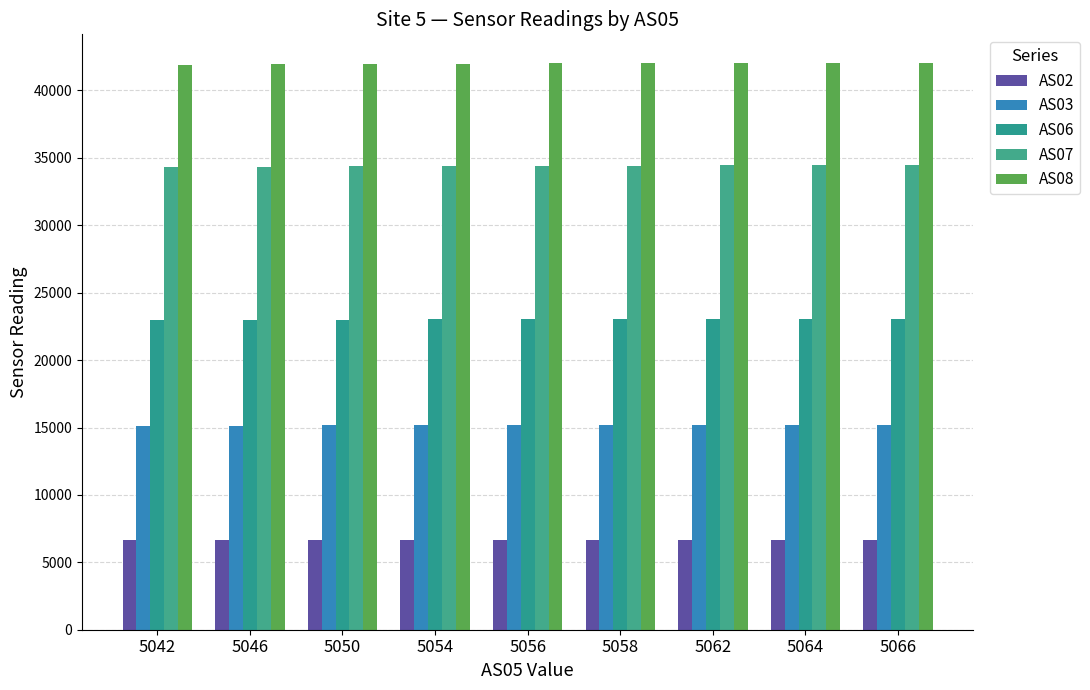

What is the difference between the highest and lowest values at 5046?

35288.0